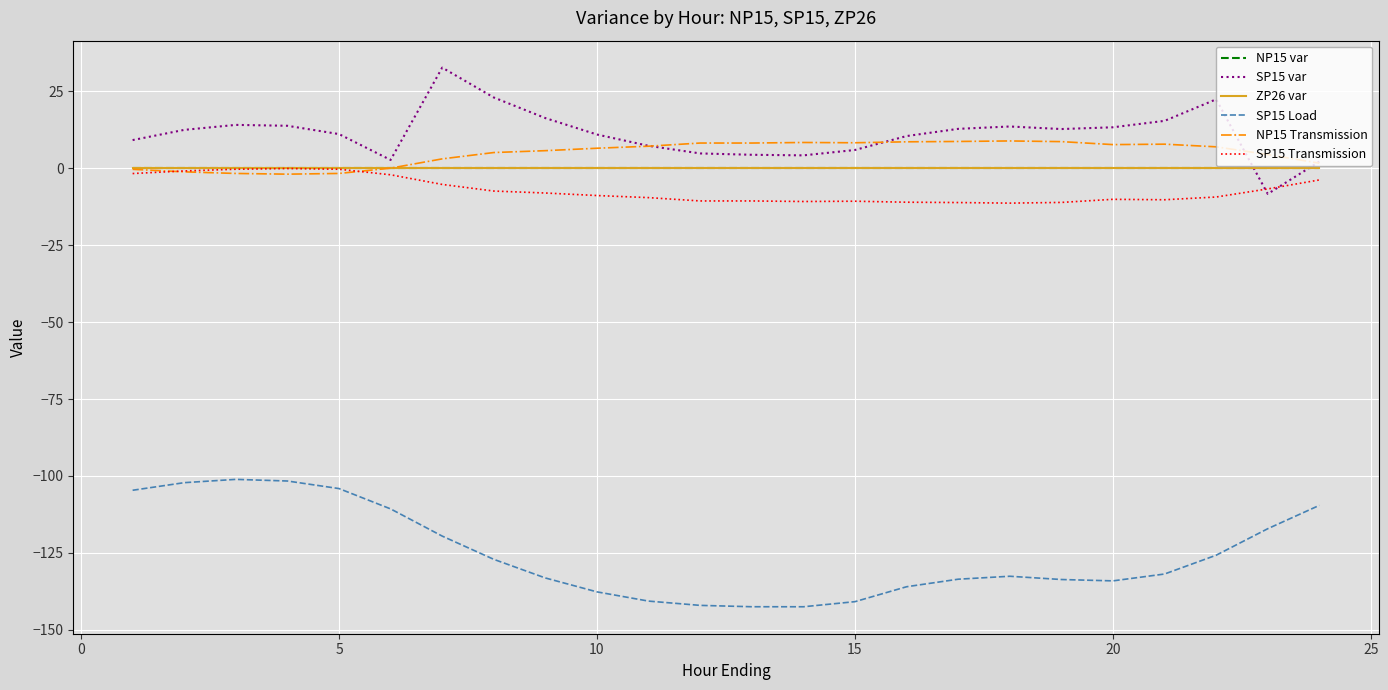

What is the difference between the maximum and minimum values in the NP15 Transmission series?

10.8